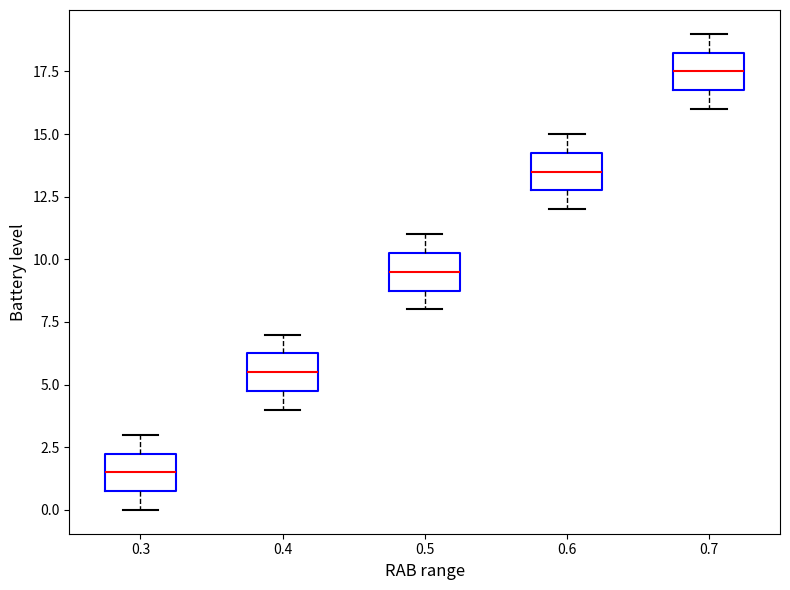

Reading left to right, transcribe this box plot: for each box, give where its median line is, the range the box spans, and where its two whiskers end, as read against the y-axis. The values are not printed on the chart, so give them approximately, as read against the axis.

0.3: median 1.5, box 1.0 to 2.5, whiskers 0.0 to 3.0
0.4: median 5.5, box 5.0 to 6.5, whiskers 4.0 to 7.0
0.5: median 9.5, box 9.0 to 10.5, whiskers 8.0 to 11.0
0.6: median 13.5, box 13.0 to 14.5, whiskers 12.0 to 15.0
0.7: median 17.5, box 17.0 to 18.5, whiskers 16.0 to 19.0